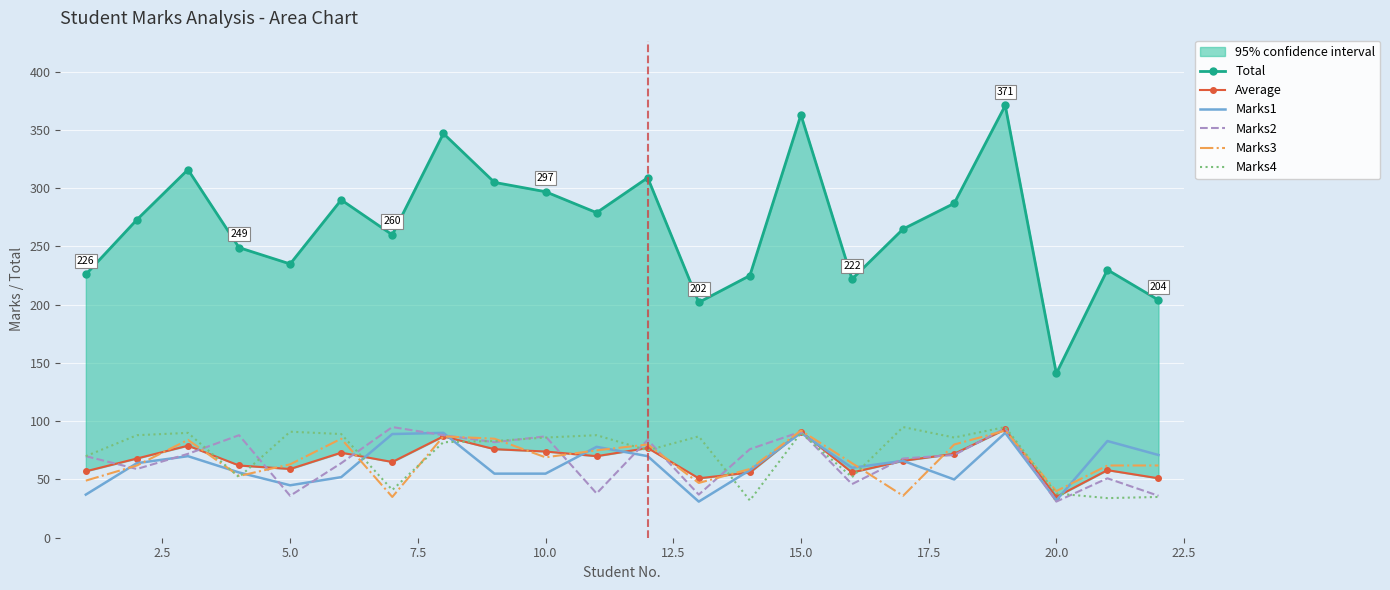

True or false: Average has more than 0 points higher than both neighbors.

True